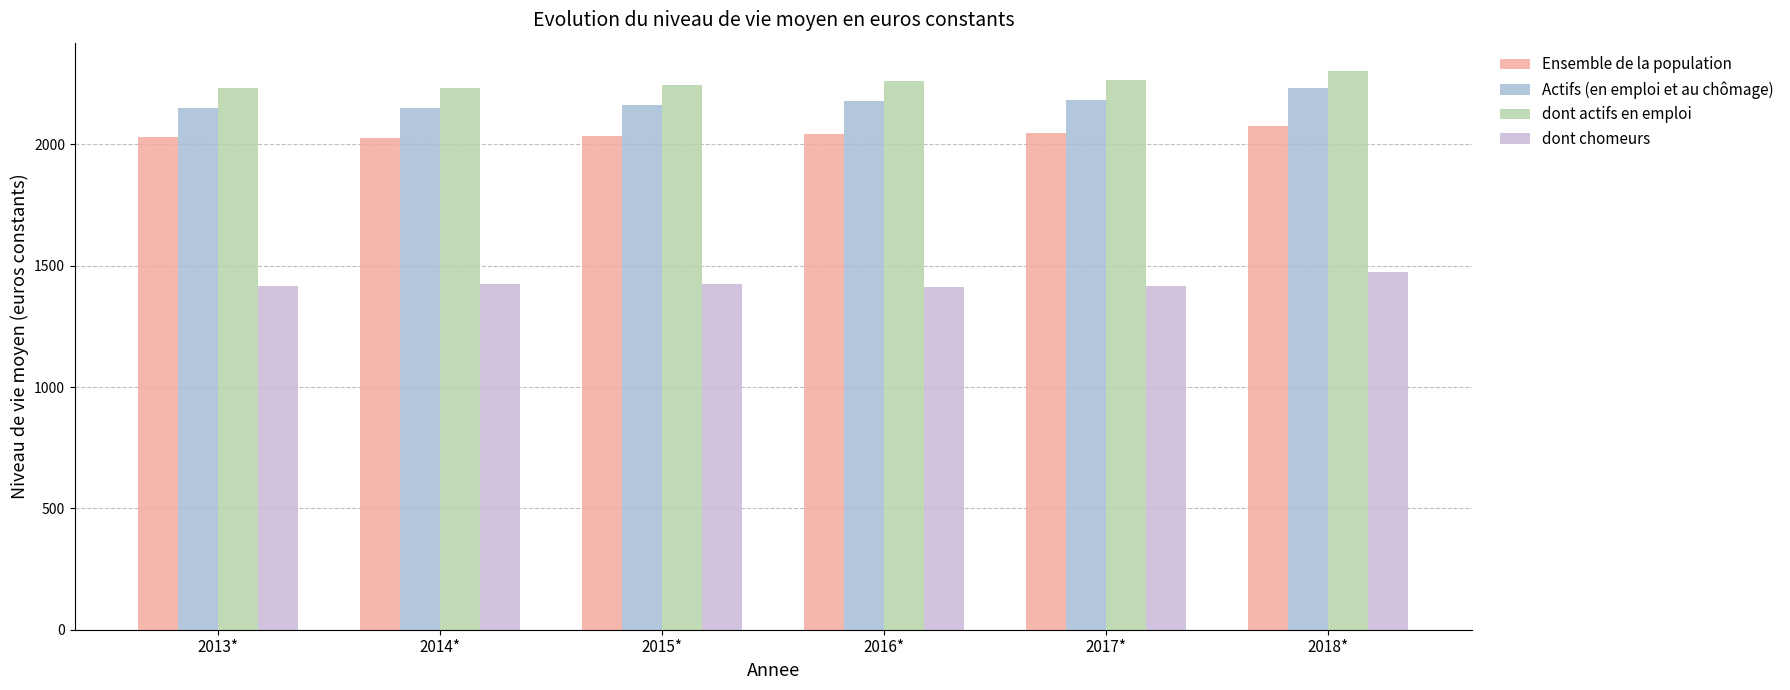

What is the label of the 2nd bar from the left?

2014*